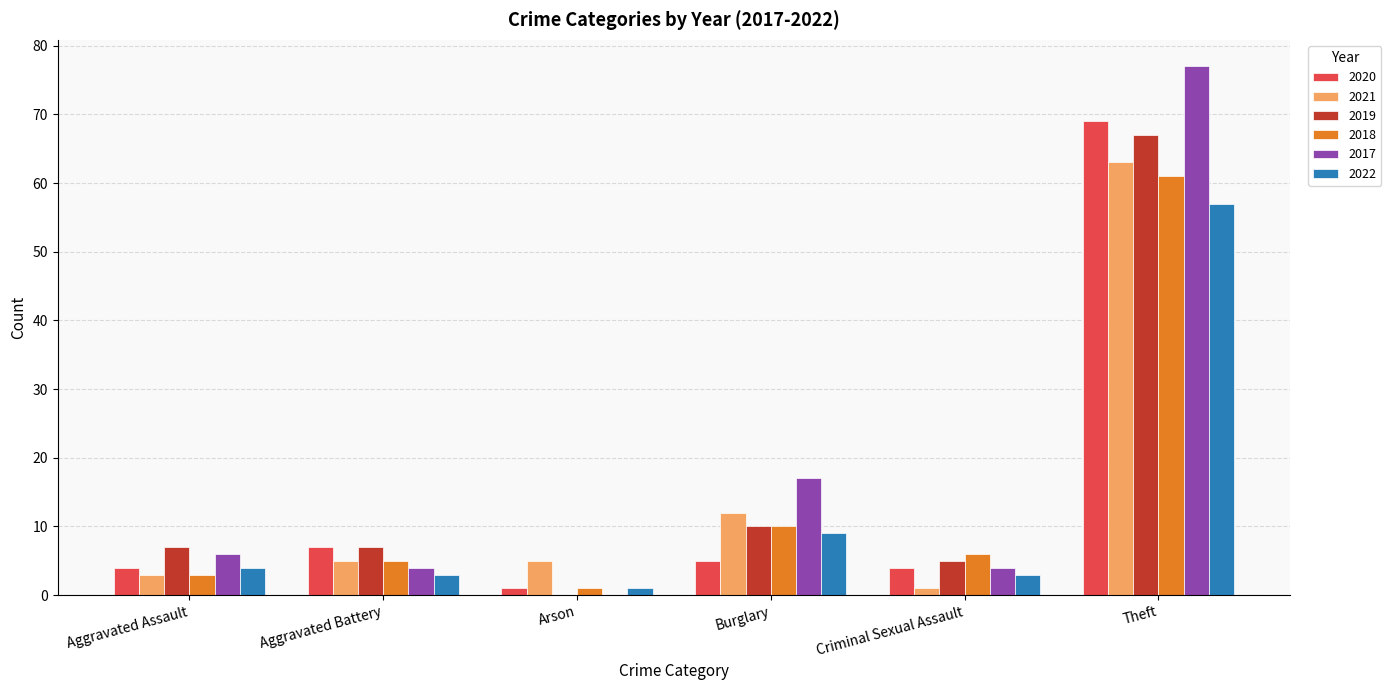

Which series has the widest spread of values?

2017